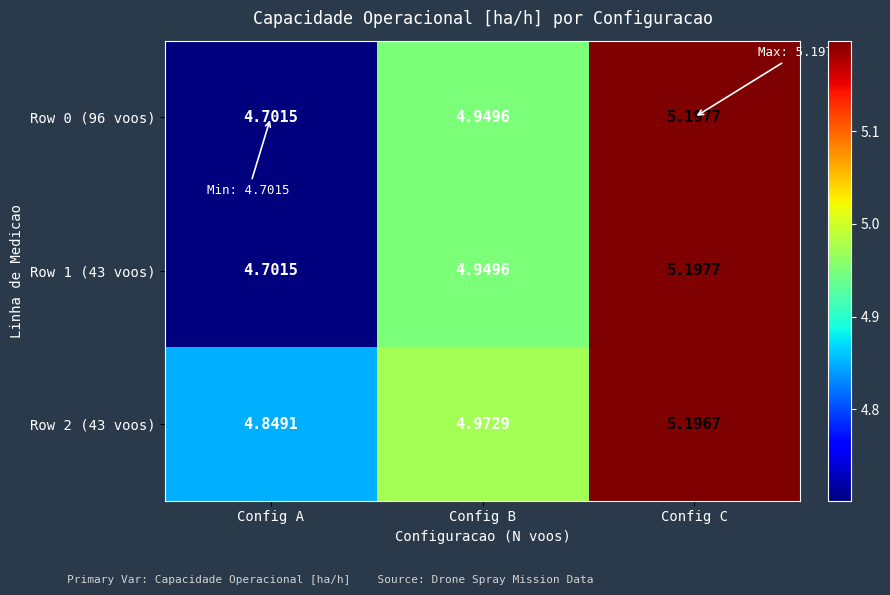

Rank the categories by Row 2 (43 voos) value from highest to lowest.

Config C, Config B, Config A